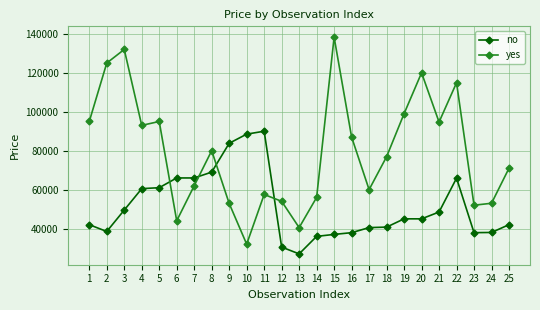

What value does the yes series have at 12?

54000